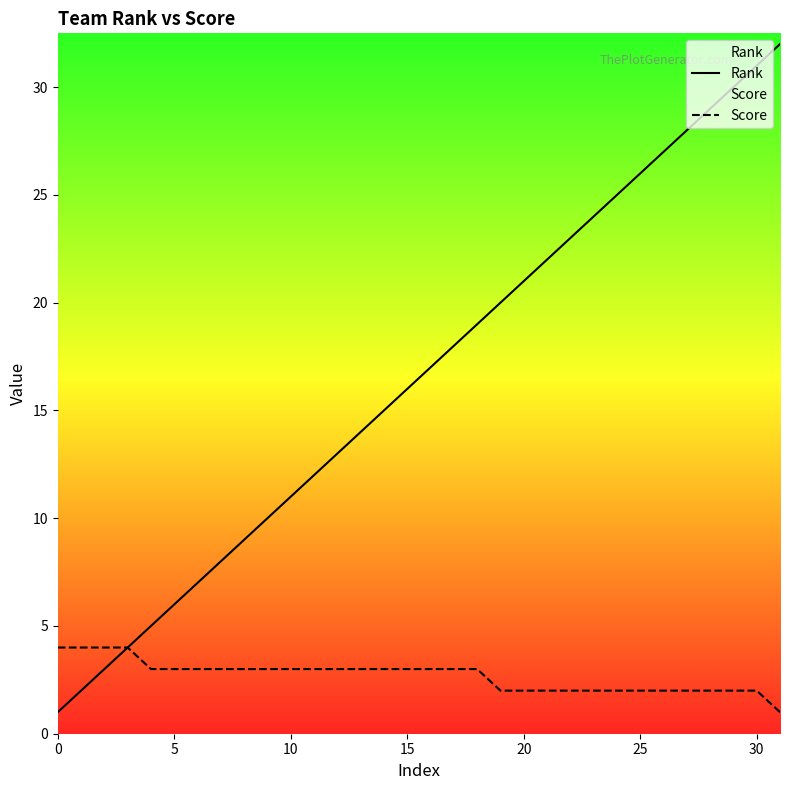

True or false: Rank has more than 1 points higher than both neighbors.

False